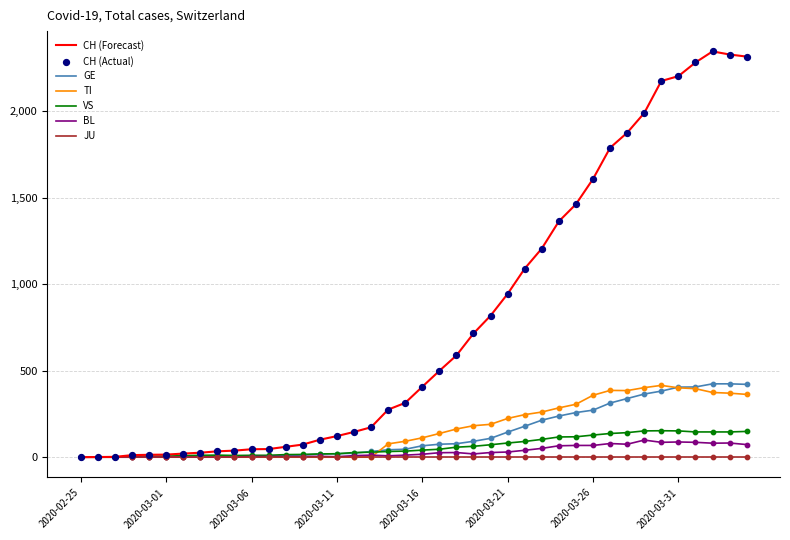

Which series has the largest total across all categories?

CH (Forecast)